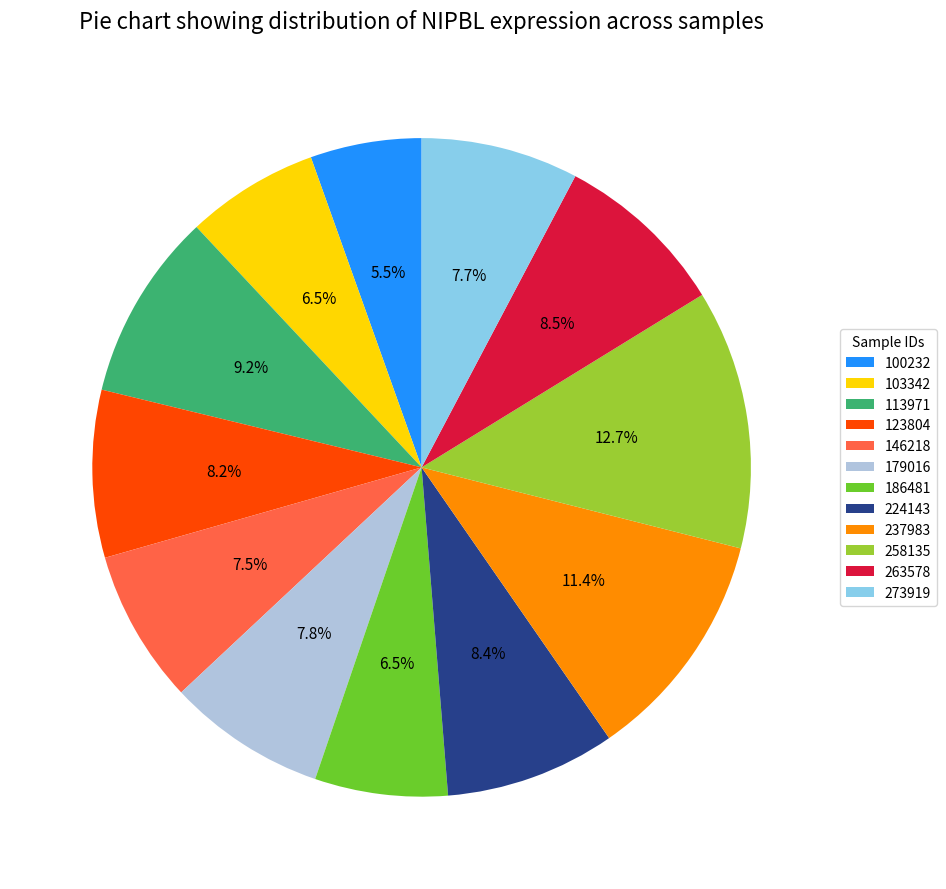

Is 179016 the majority of the pie?

No